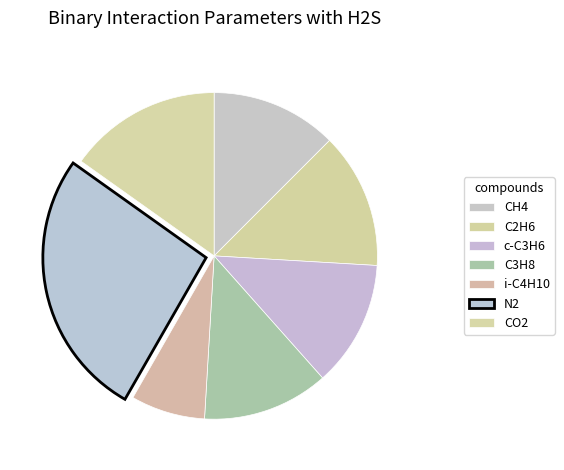

Does any single category account for the majority?

No